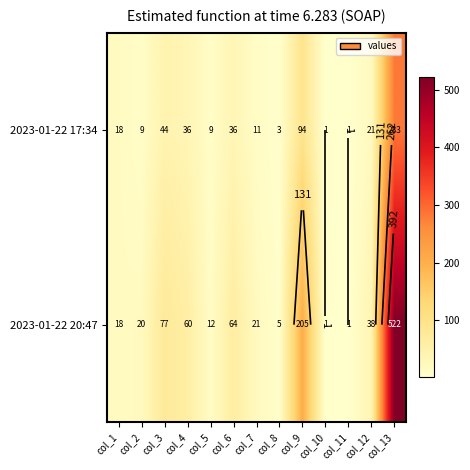

The value of 2023-01-22 20:47 at col_5 is 6. True or false?

False